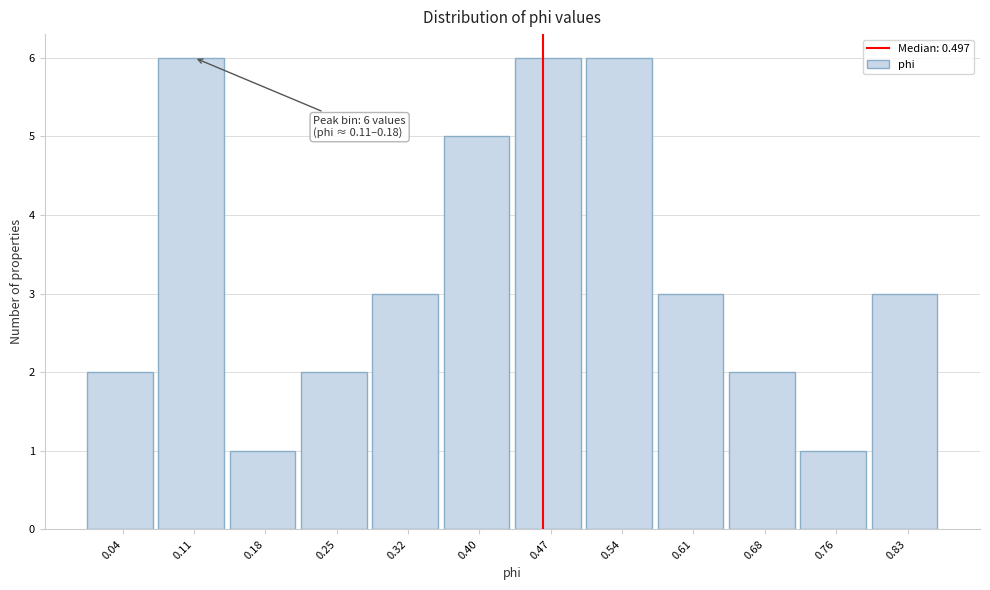

Reading left to right, list all the values displayed in this chart.

0.04=2	0.11=6	0.18=1	0.25=2	0.32=3	0.40=5	0.47=6	0.54=6	0.61=3	0.68=2	0.76=1	0.83=3